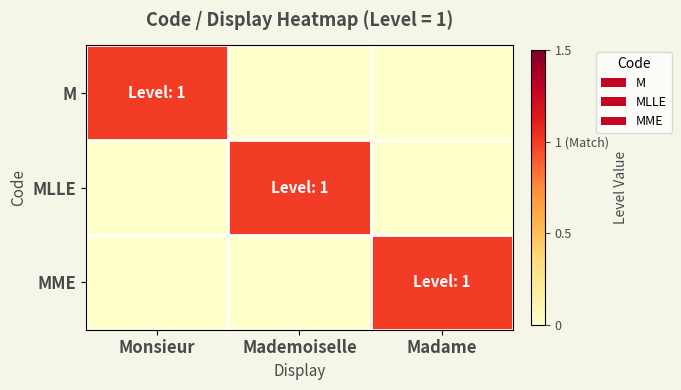

Between Madame and Monsieur, which is larger?

Monsieur